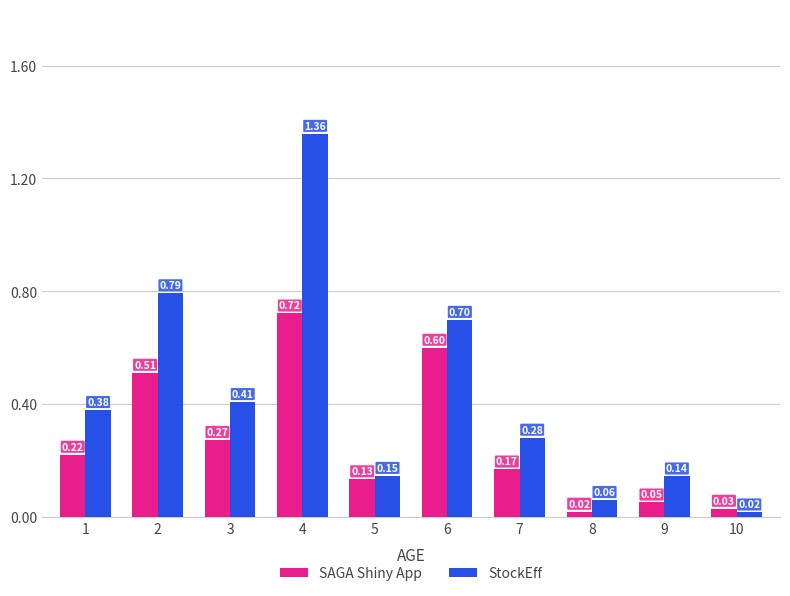

Is the value of StockEff at 10 greater than the value of SAGA Shiny App at 2?

No